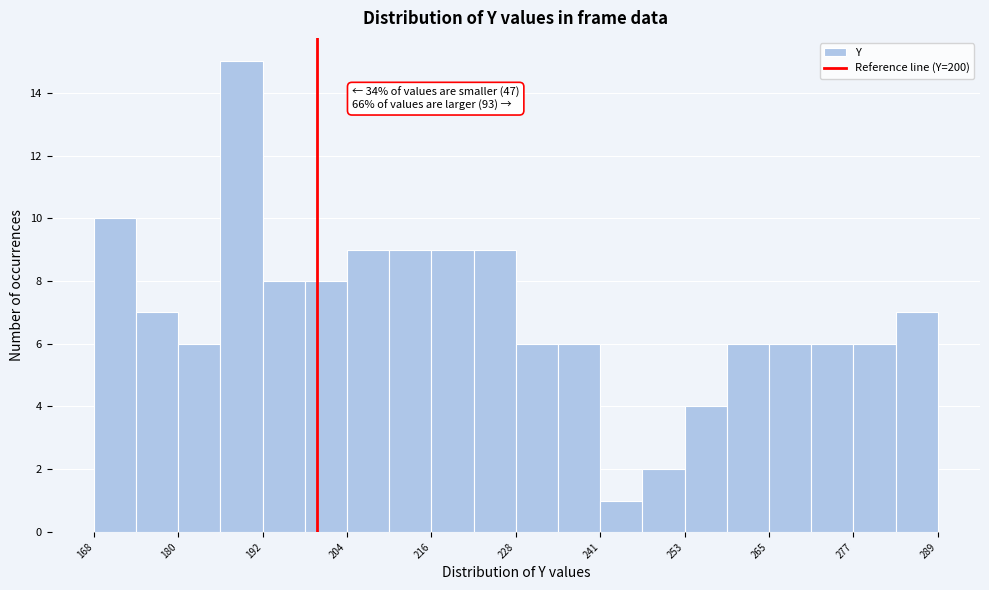

Around what value on the x-axis is the tallest bar? Give the approximate position of its centre, as read against the axis.

190